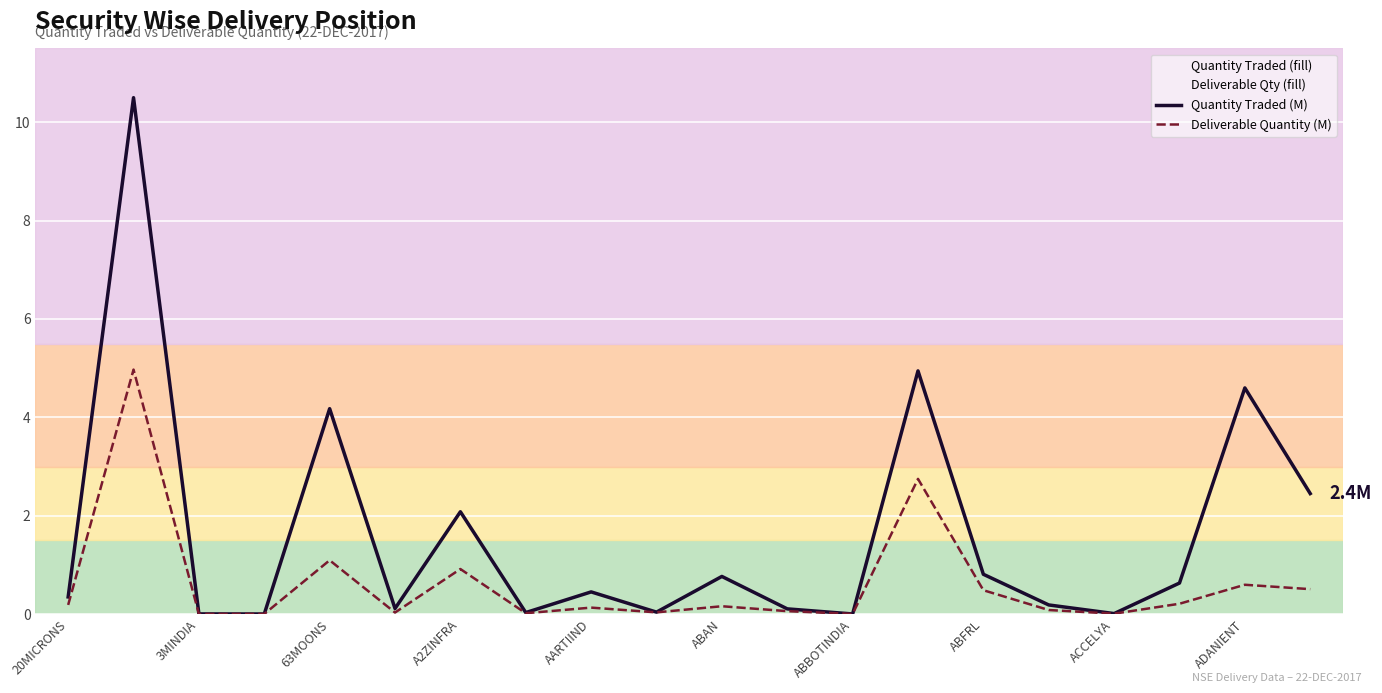

Which series has the largest range (max minus min)?

Quantity Traded (M)